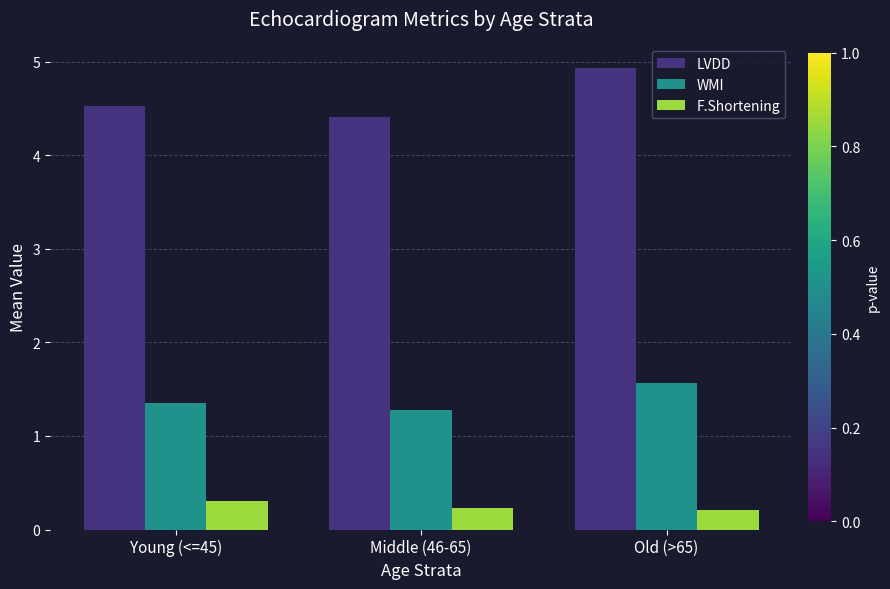

What is the sum of the F.Shortening values at Young (<=45) and Old (>65)?

0.5